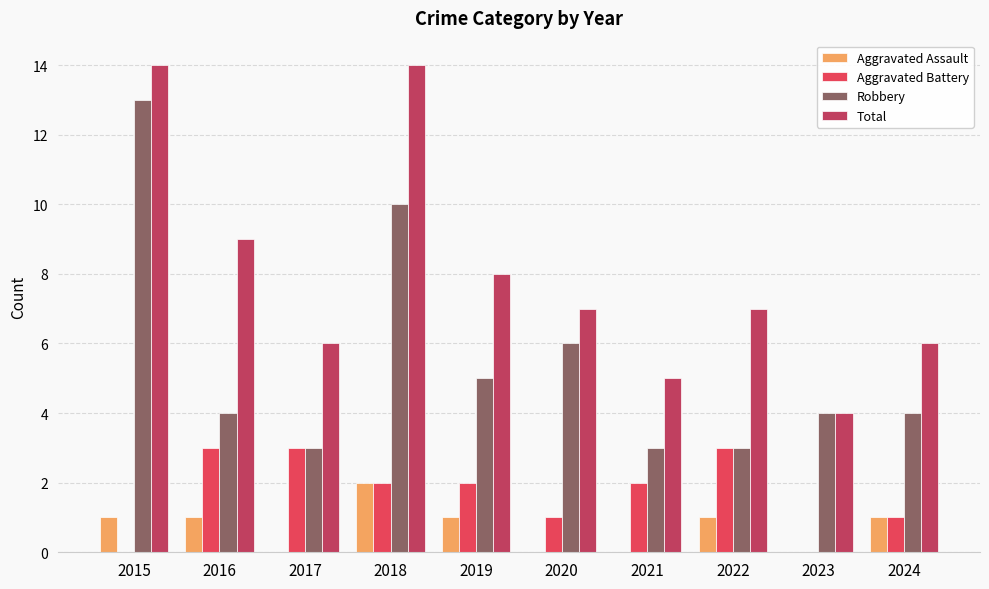

What is the greatest value displayed?

14